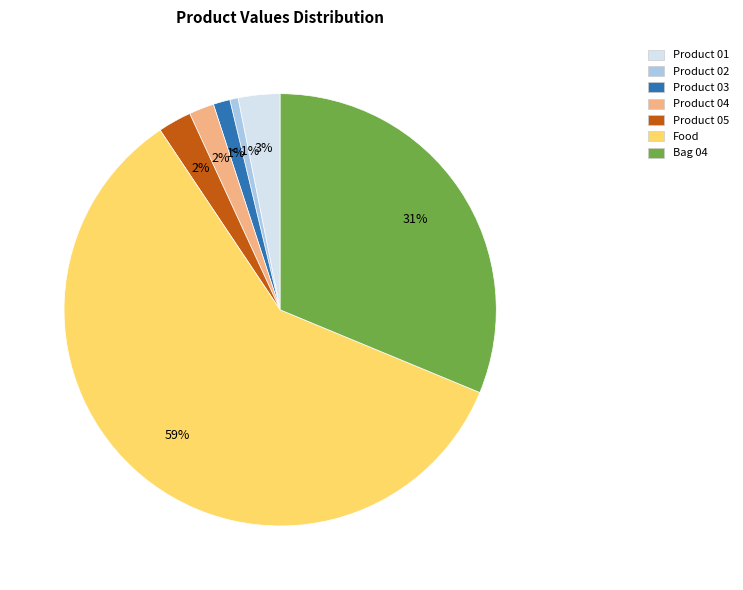

True or false: Food accounts for 53% of the total.

False